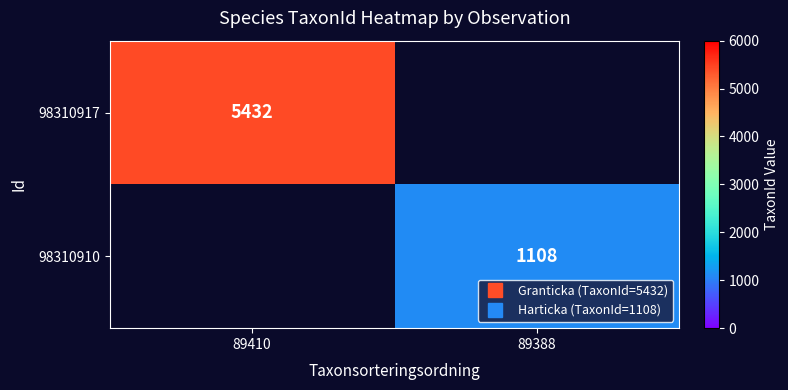

Is it true that 98310917 equals 1224 at 89410?

False